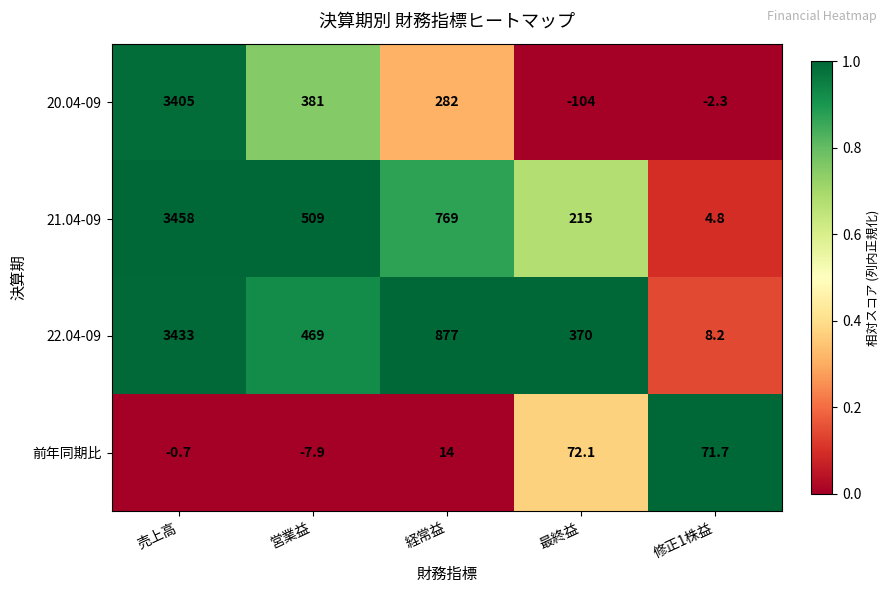

What is the maximum value shown in the chart?

3458.0